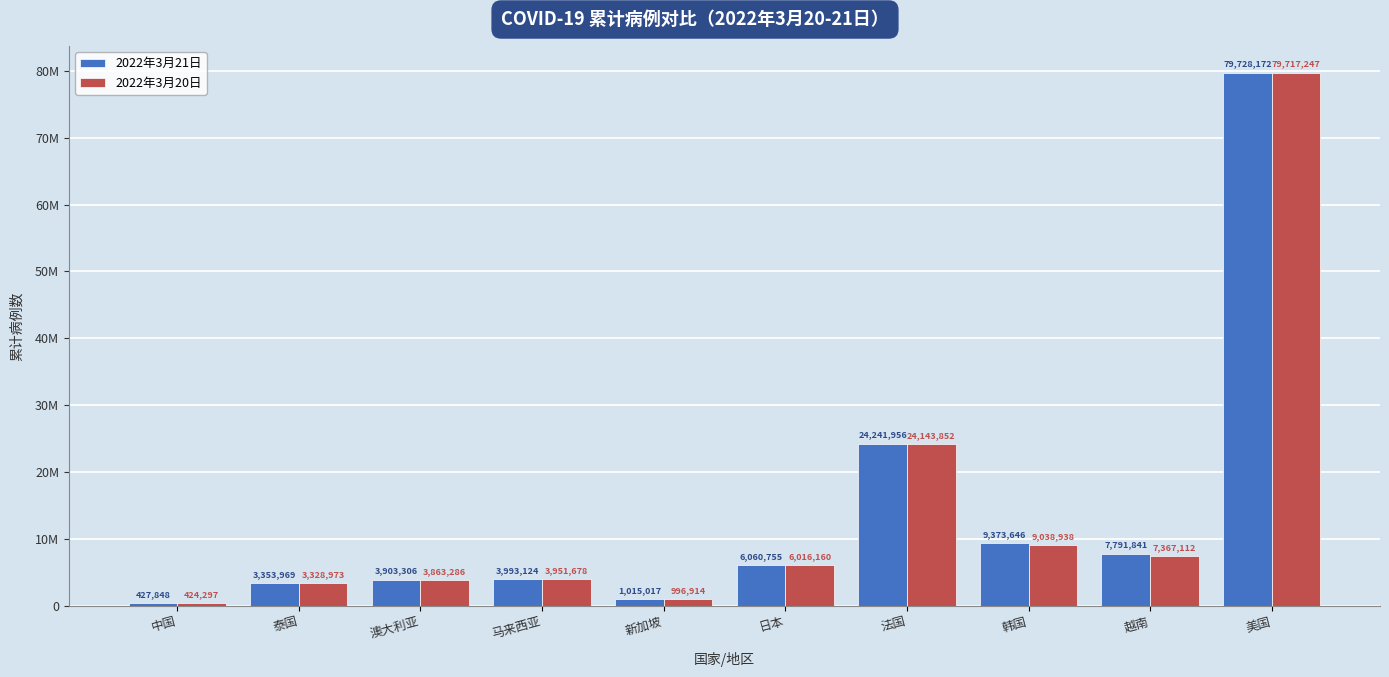

What are all the series names shown in the legend?

2022年3月21日, 2022年3月20日